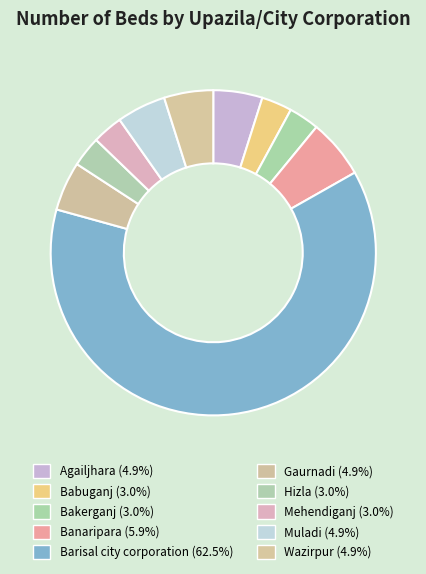

Which slice is the smallest?

Babuganj